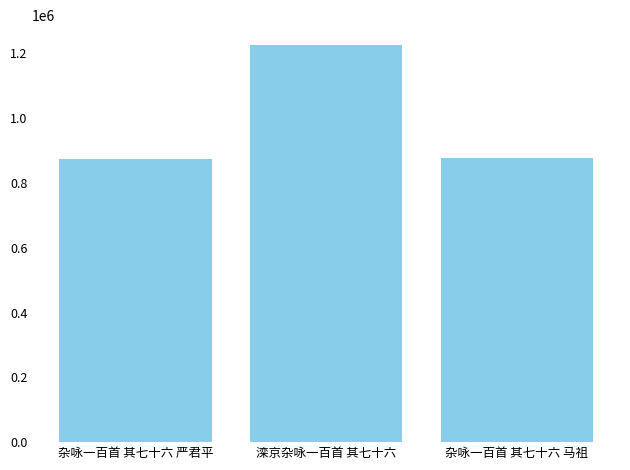

What is the change in value from 滦京杂咏一百首 其七十六 to 杂咏一百首 其七十六 马祖?

-347587